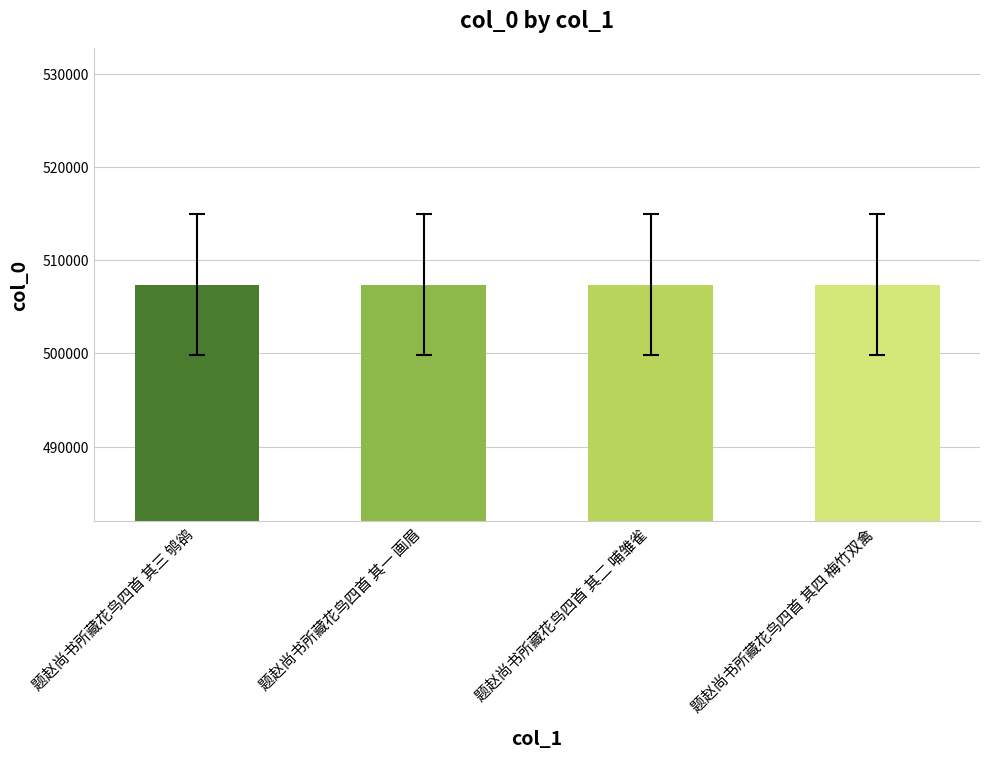

Are the bars horizontal?

No